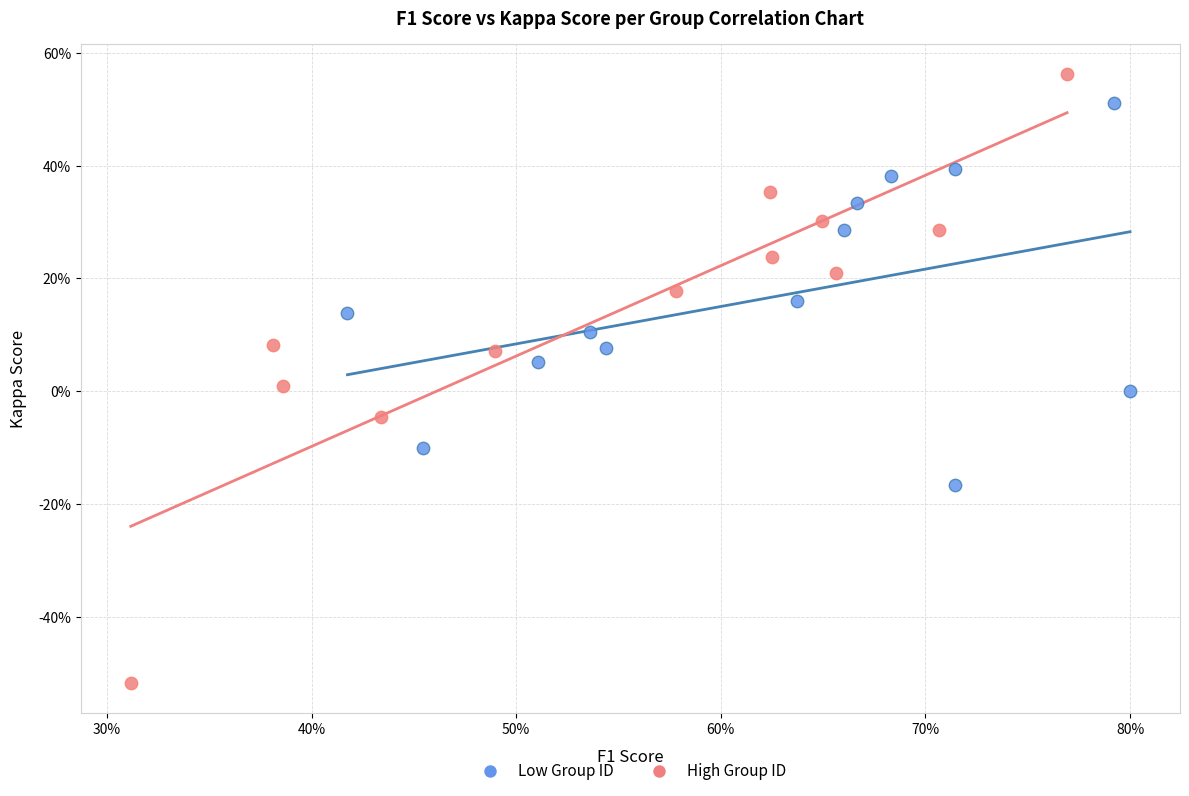

Which series reaches the minimum Y coordinate?

High Group ID